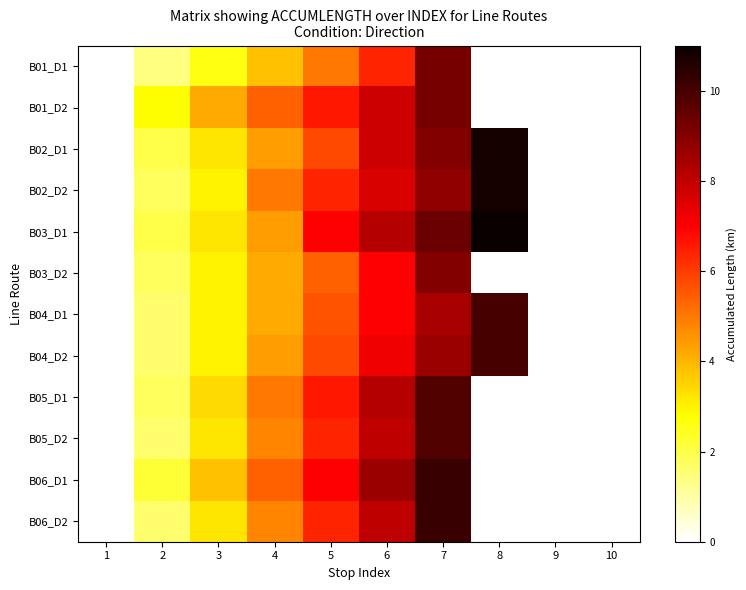

List the series in order of their peak value, lowest first.

B03_D2, B01_D1, B01_D2, B05_D1, B05_D2, B04_D1, B04_D2, B06_D1, B06_D2, B02_D1, B02_D2, B03_D1